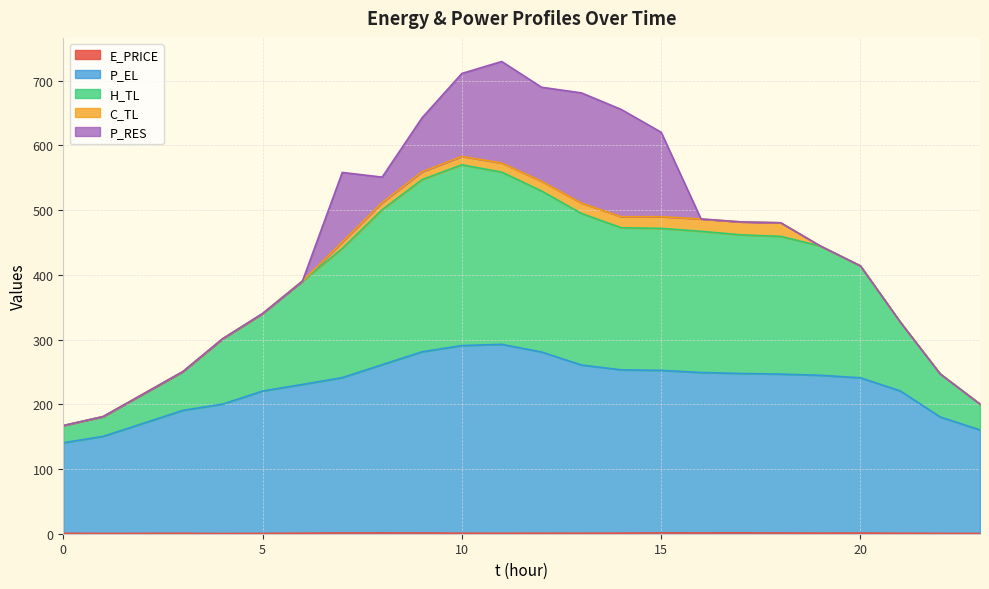

In P_EL, how many points are higher than both neighbors (excluding endpoints)?

1